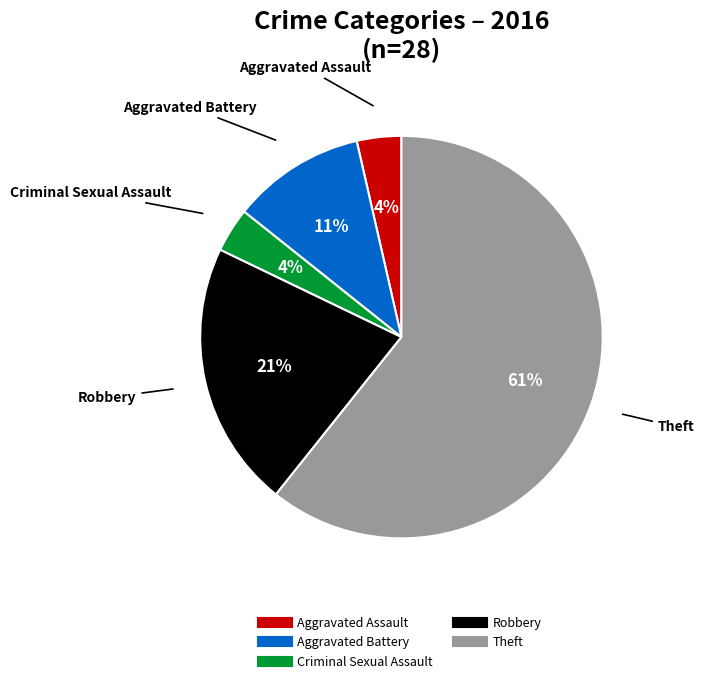

Combined, do Aggravated Assault and Criminal Sexual Assault account for over 50%?

No